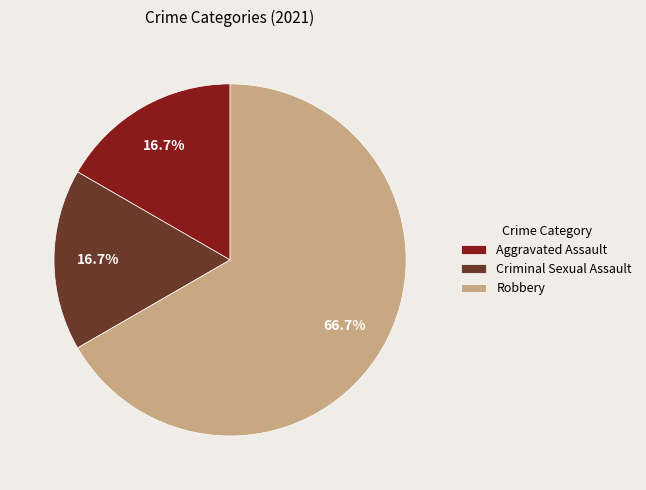

Combined, what portion of the pie is Robbery and Aggravated Assault?

83.3%